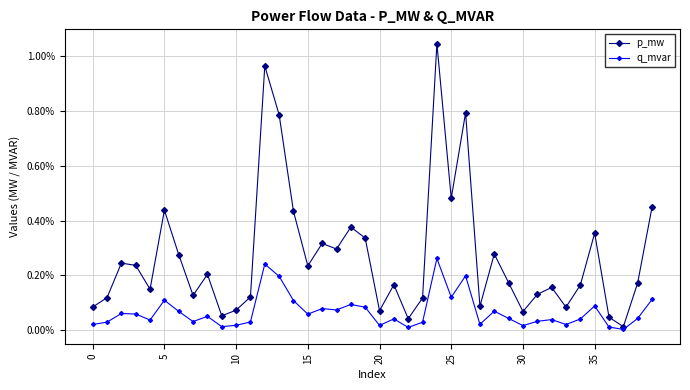

At which label is q_mvar closest to 0?

37